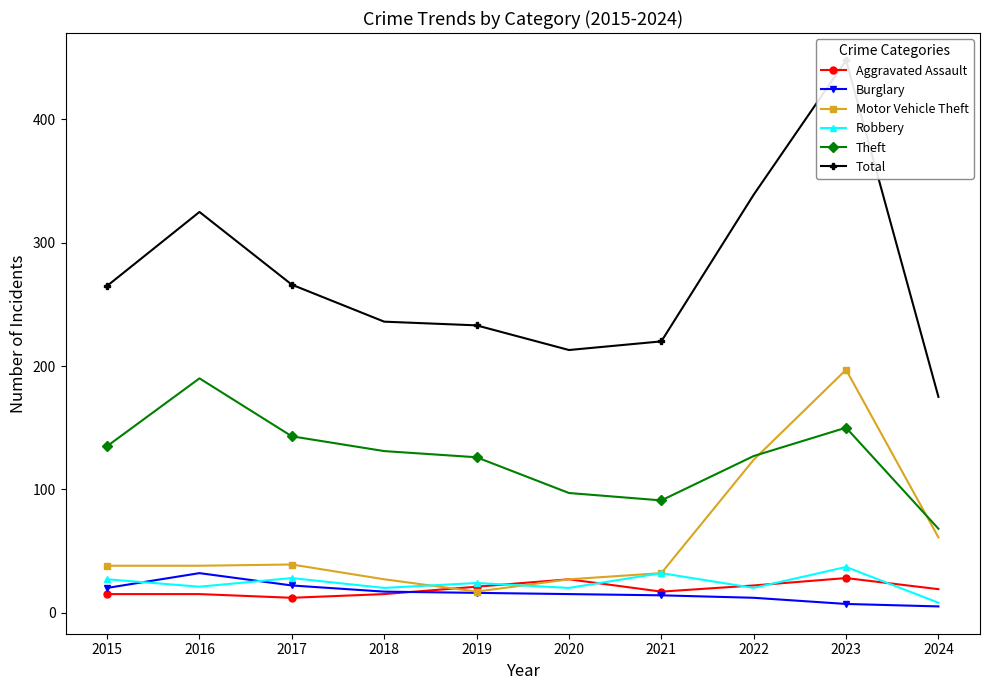

Between 2023 and 2021, which is larger?

2023